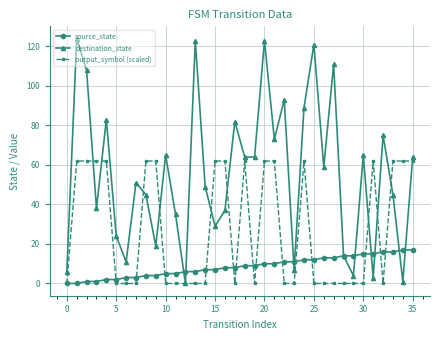

What is the average value of the destination_state series?

56